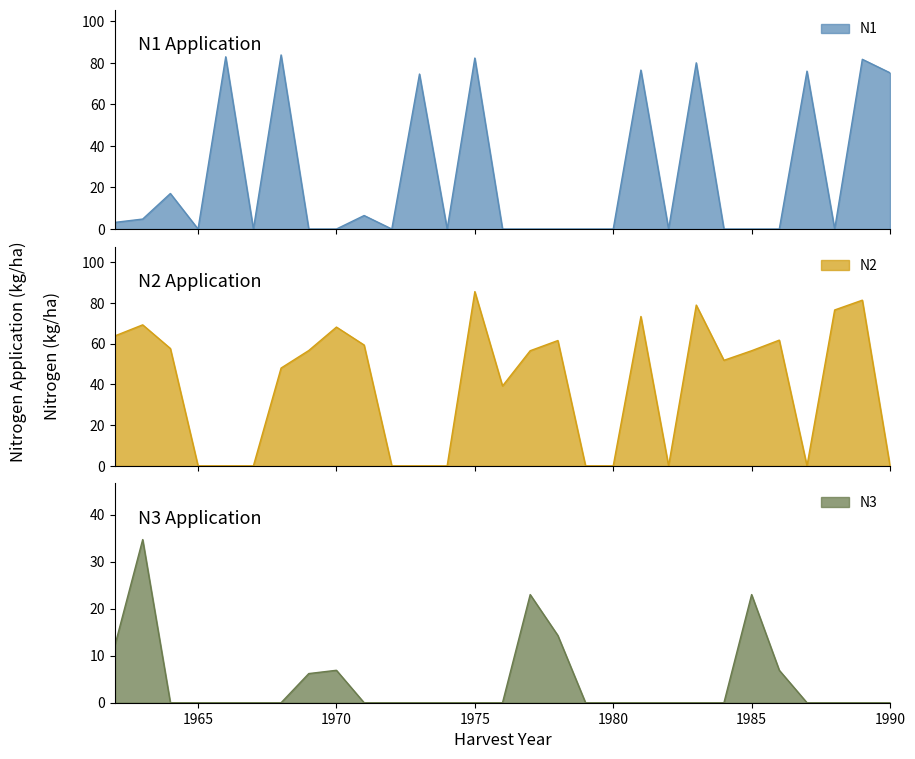

How many lines are shown in the chart?

3